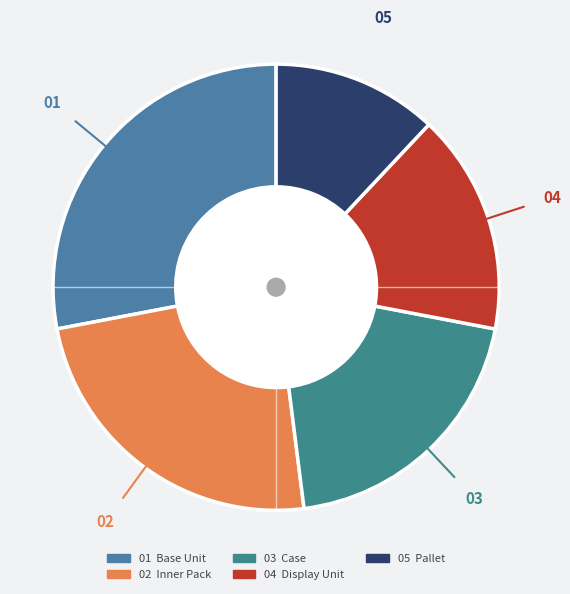

Is there any slice that represents more than half of the pie?

No